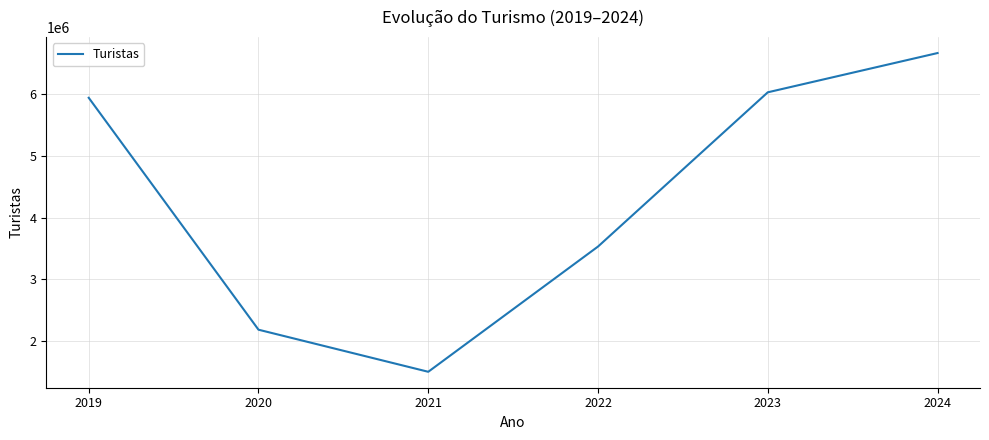

Reading left to right, extract all data points from this chart.

5943370	2183425	1501159	3531627	6032045	6668486